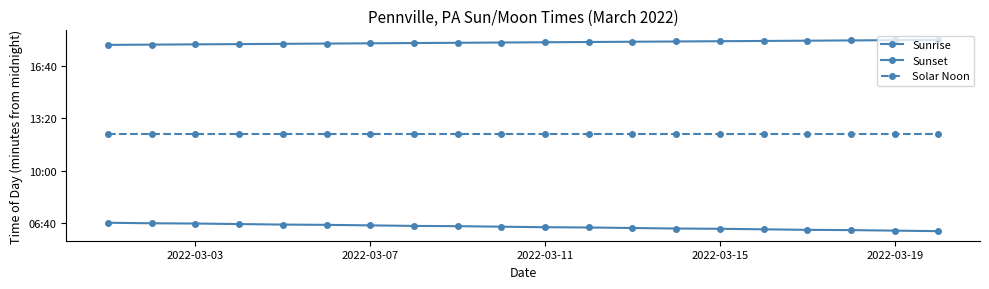

Is this an area chart (filled region under the line)?

No